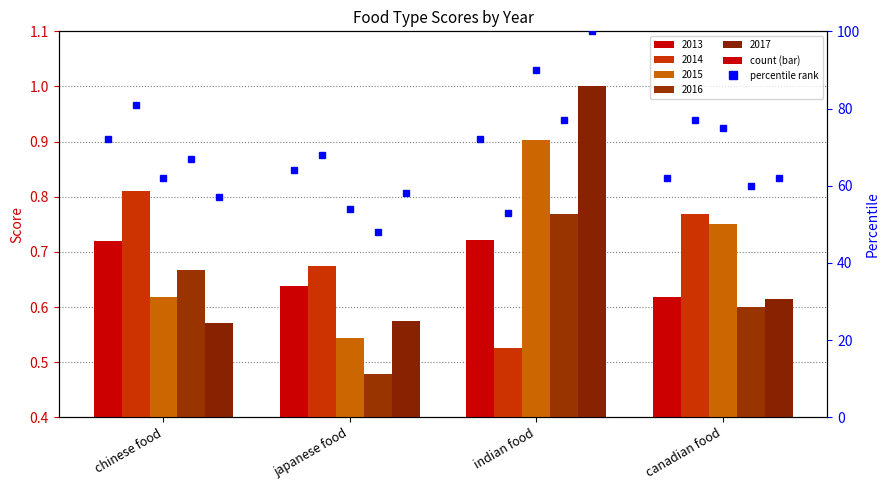

Reading right to left, extract all data points from this chart.

2013: canadian food=0.6	indian food=0.7	japanese food=0.6	chinese food=0.7
2014: canadian food=0.8	indian food=0.5	japanese food=0.7	chinese food=0.8
2015: canadian food=0.8	indian food=0.9	japanese food=0.5	chinese food=0.6
2016: canadian food=0.6	indian food=0.8	japanese food=0.5	chinese food=0.7
2017: canadian food=0.6	indian food=1.0	japanese food=0.6	chinese food=0.6